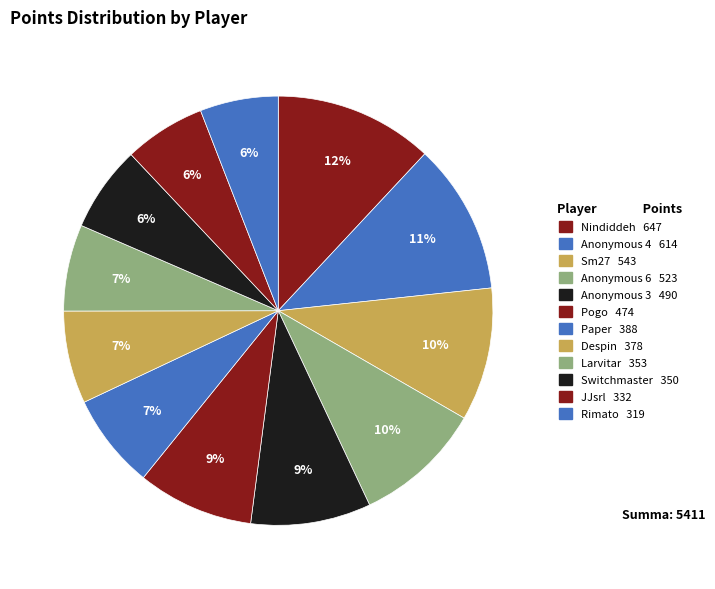

How many slices are in this pie chart?

12